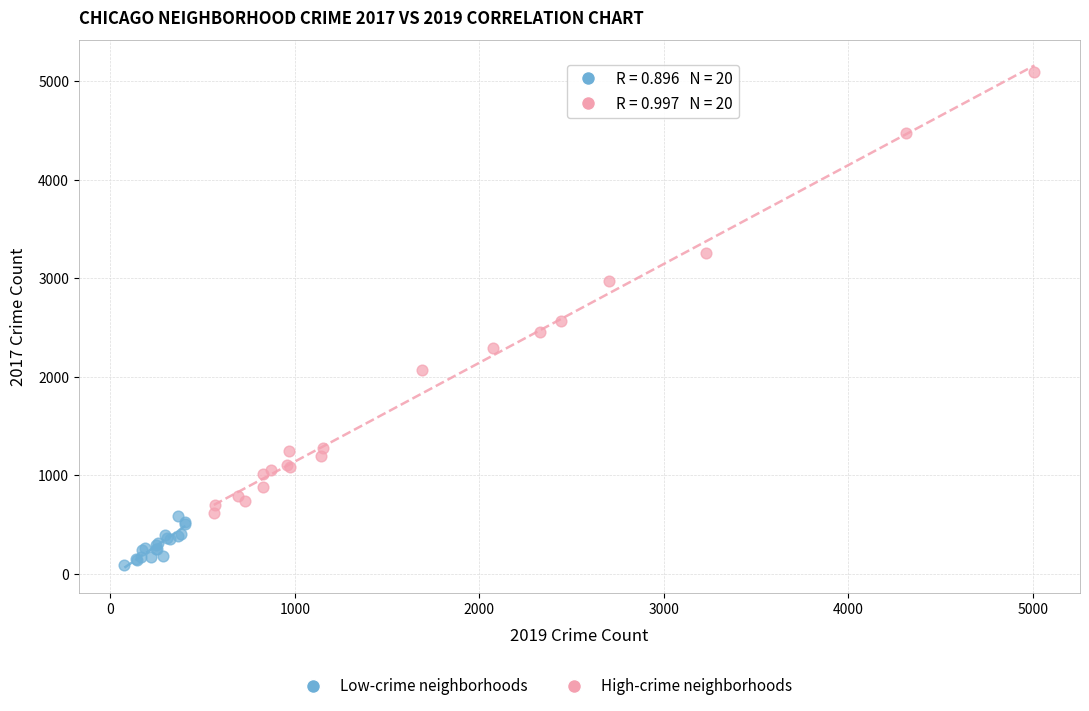

Which series contains the highest Y value?

High-crime neighborhoods